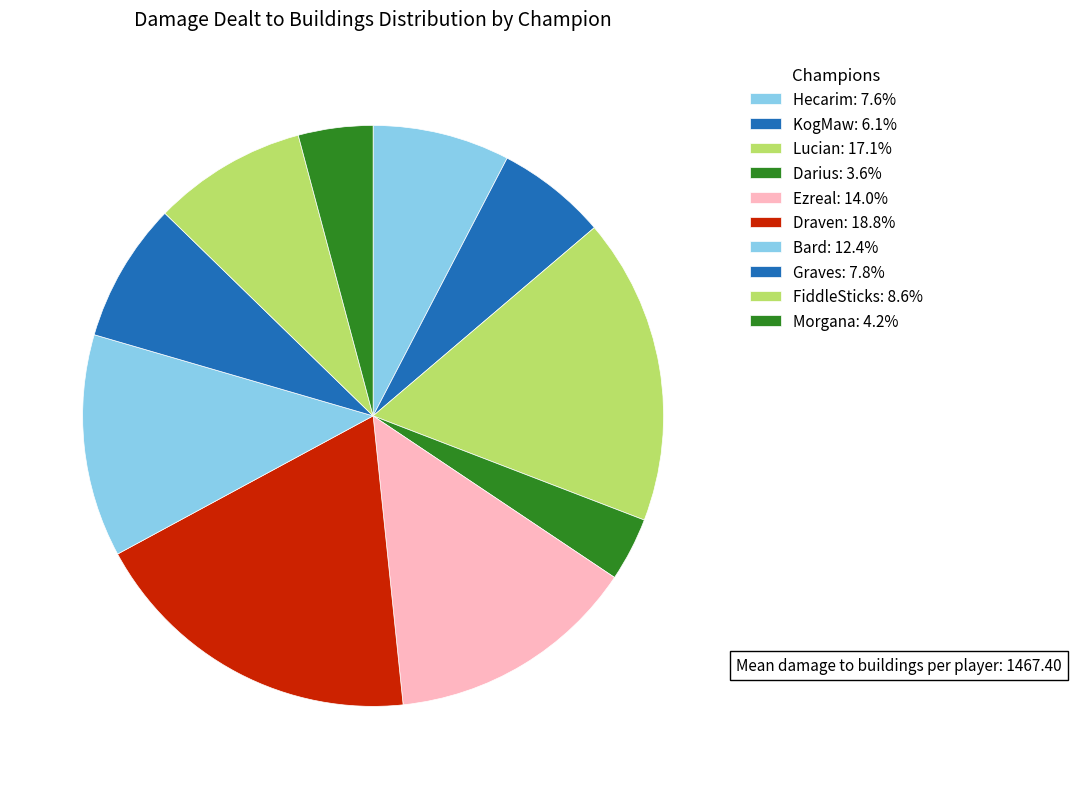

How many slices are in this pie chart?

10